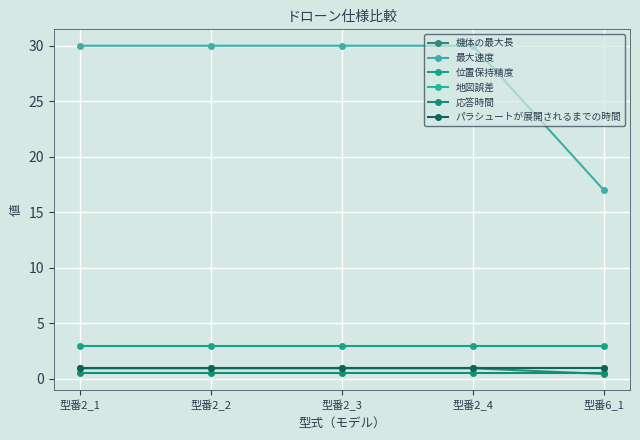

What is the difference between the highest and lowest values at 型番2_4?

29.5